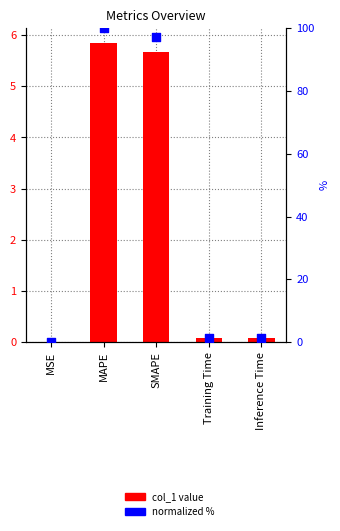

Which series reaches the maximum Y coordinate?

col_1 (normalized %)